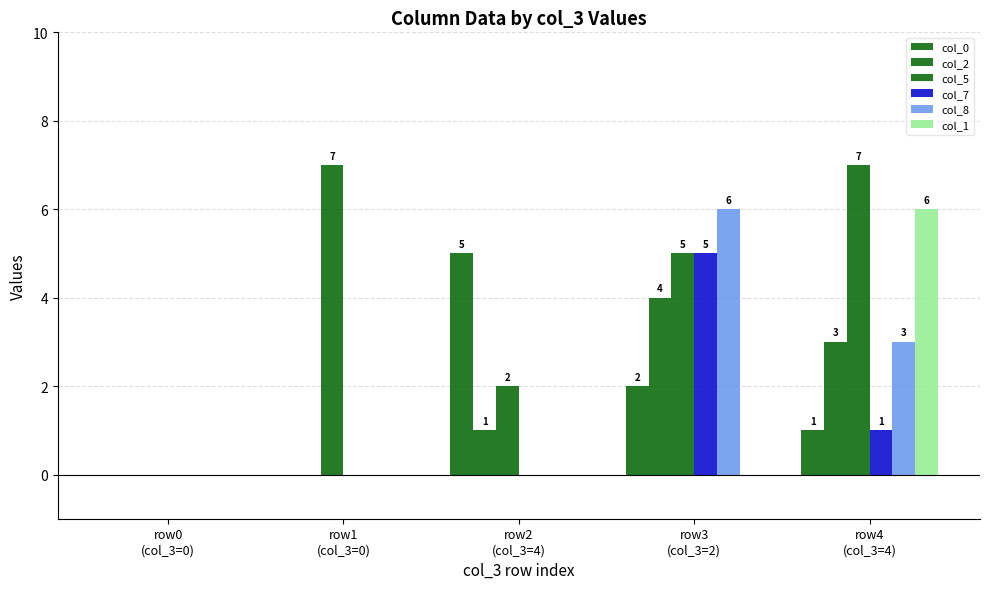

Count the number of data series in this chart.

6